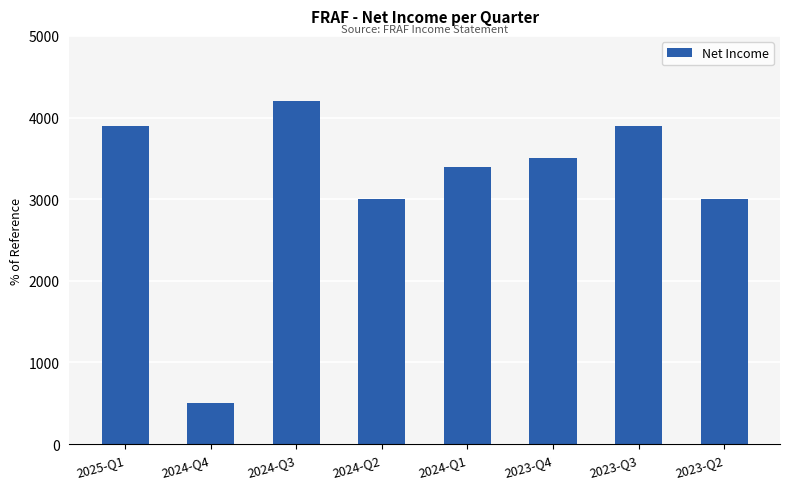

Approximately how many times larger is the value at 2024-Q2 compared to 2025-Q1?

0.8